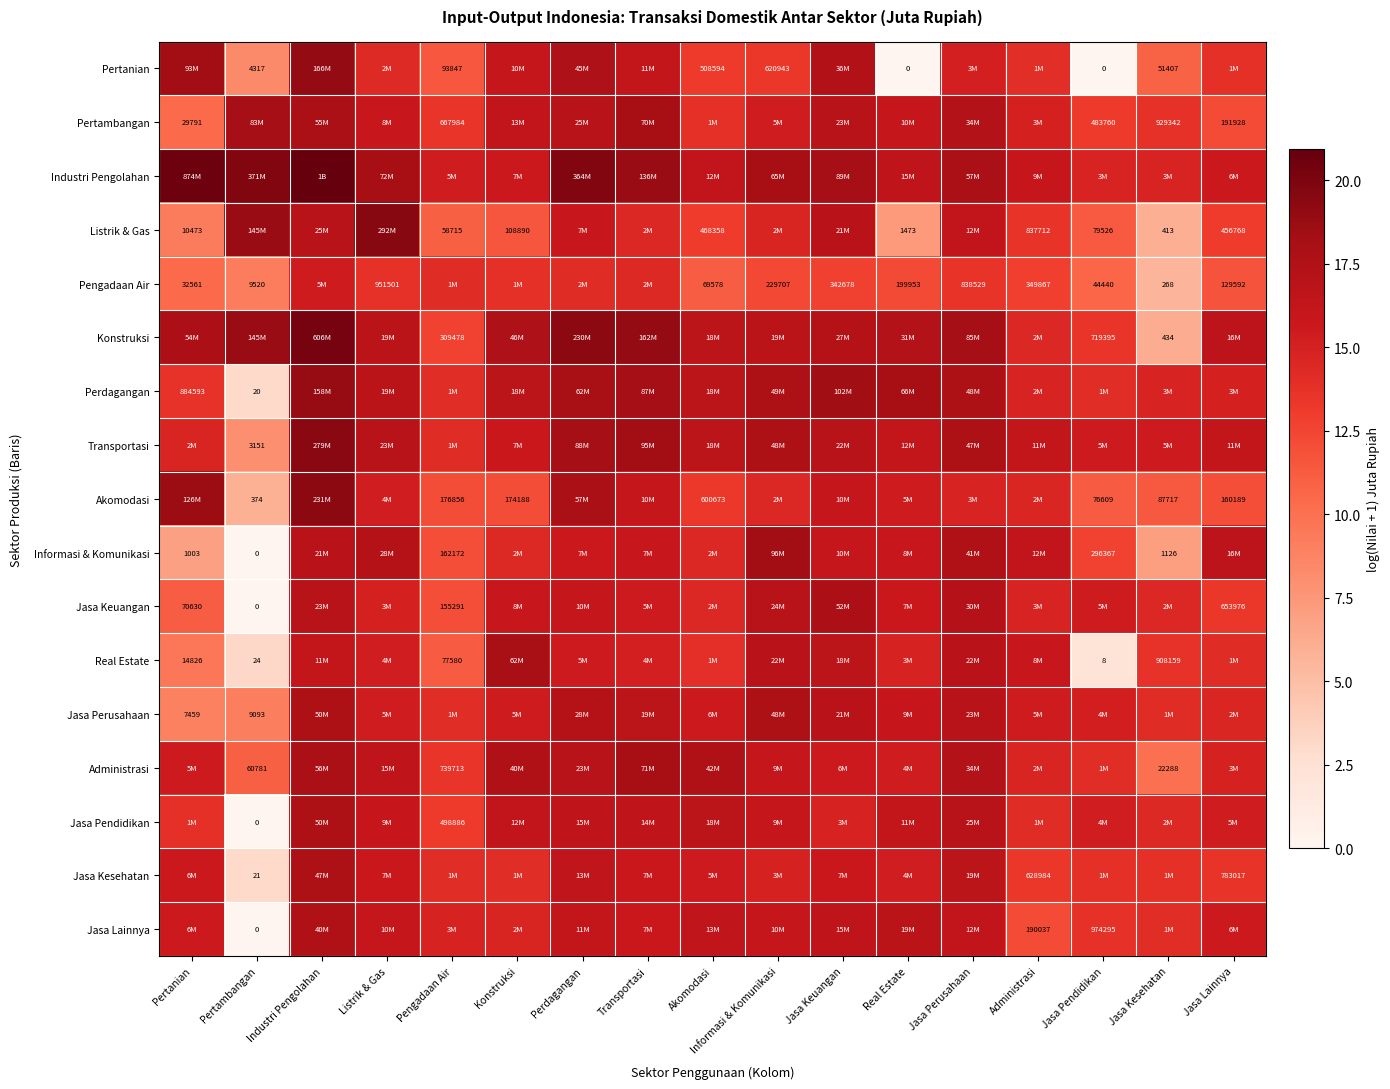

How many distinct data groups are displayed?

17